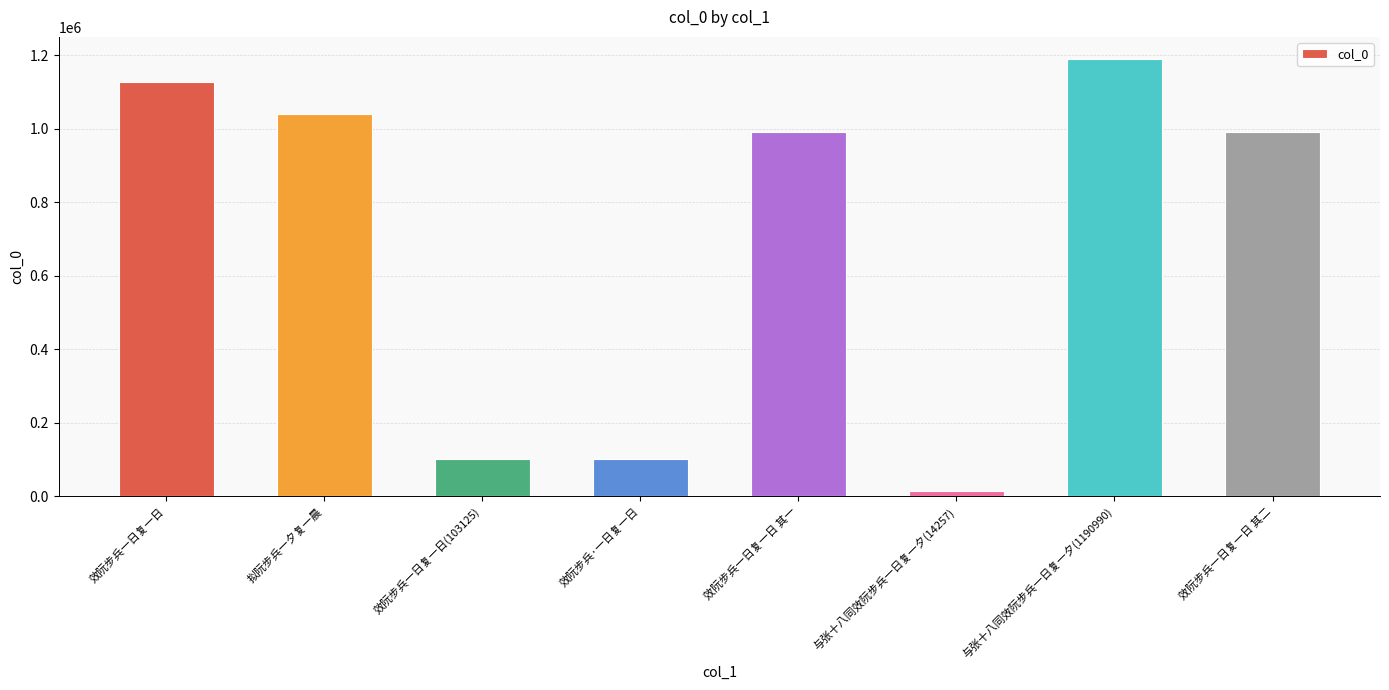

What is the sum of the values at 与张十八同效阮步兵一日复一夕(1190990) and 效阮步兵一日复一日 其二?

2184037